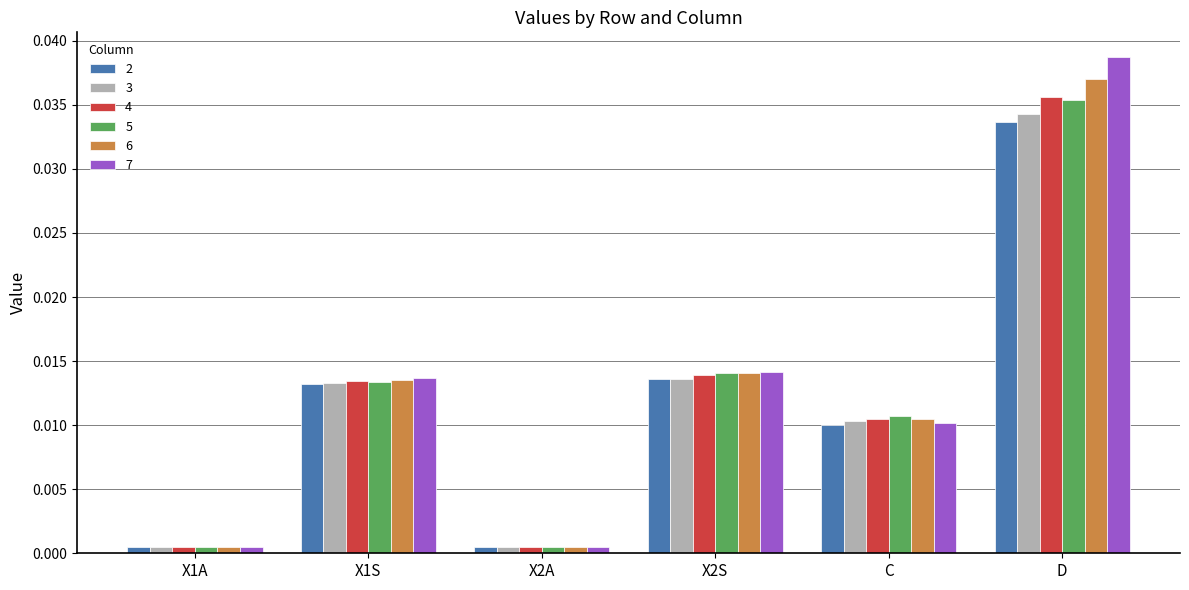

At which label does 7 reach its peak?

D